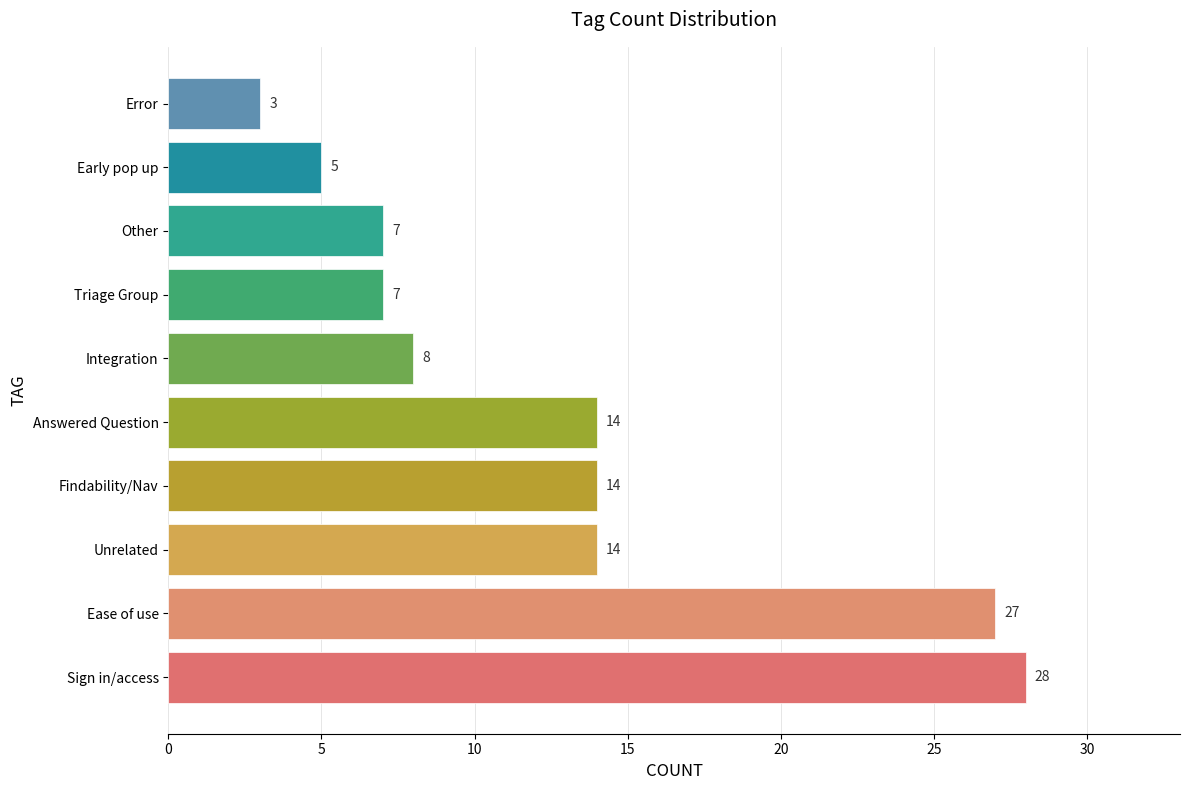

Does the chart contain stacked bars?

No